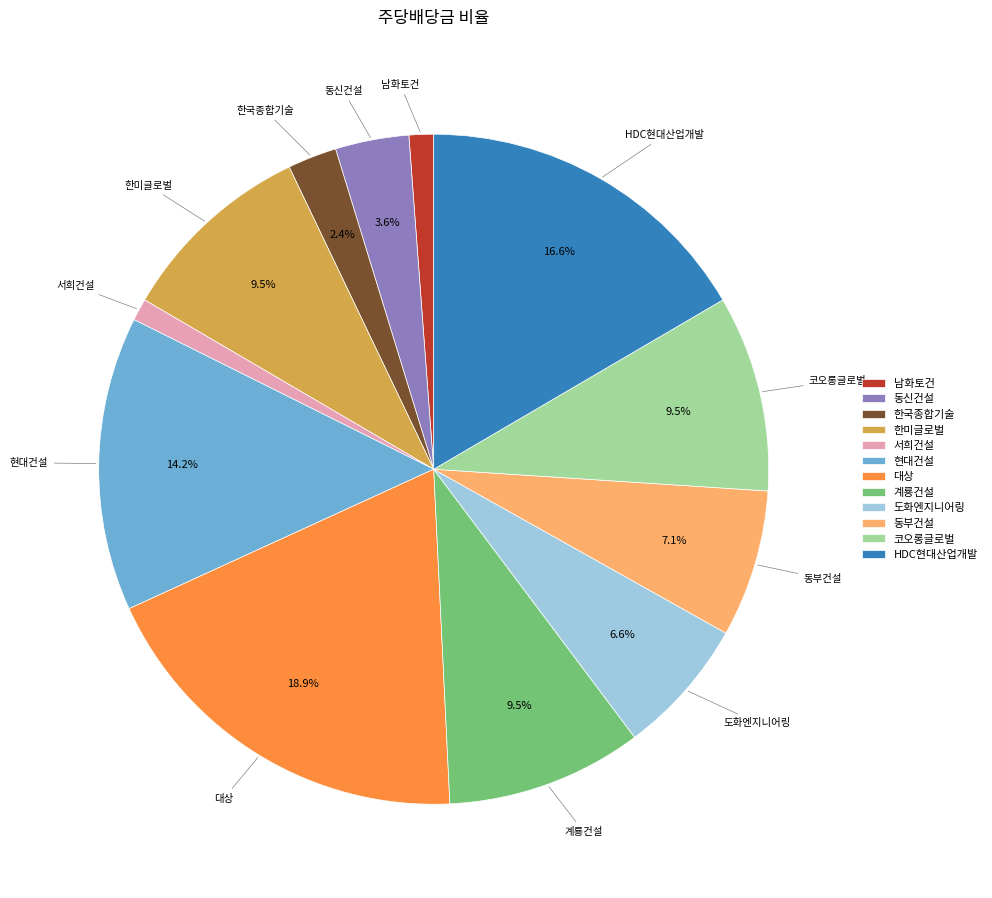

To the nearest percent, what is the difference between the 한미글로벌 and 동부건설 slice percentages?

2%